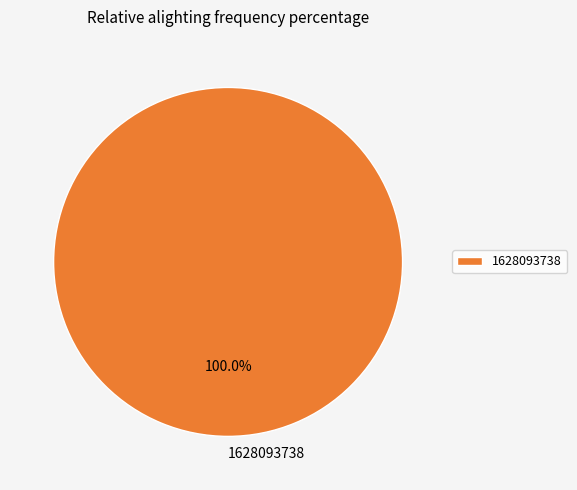

How many slices are in this pie chart?

1